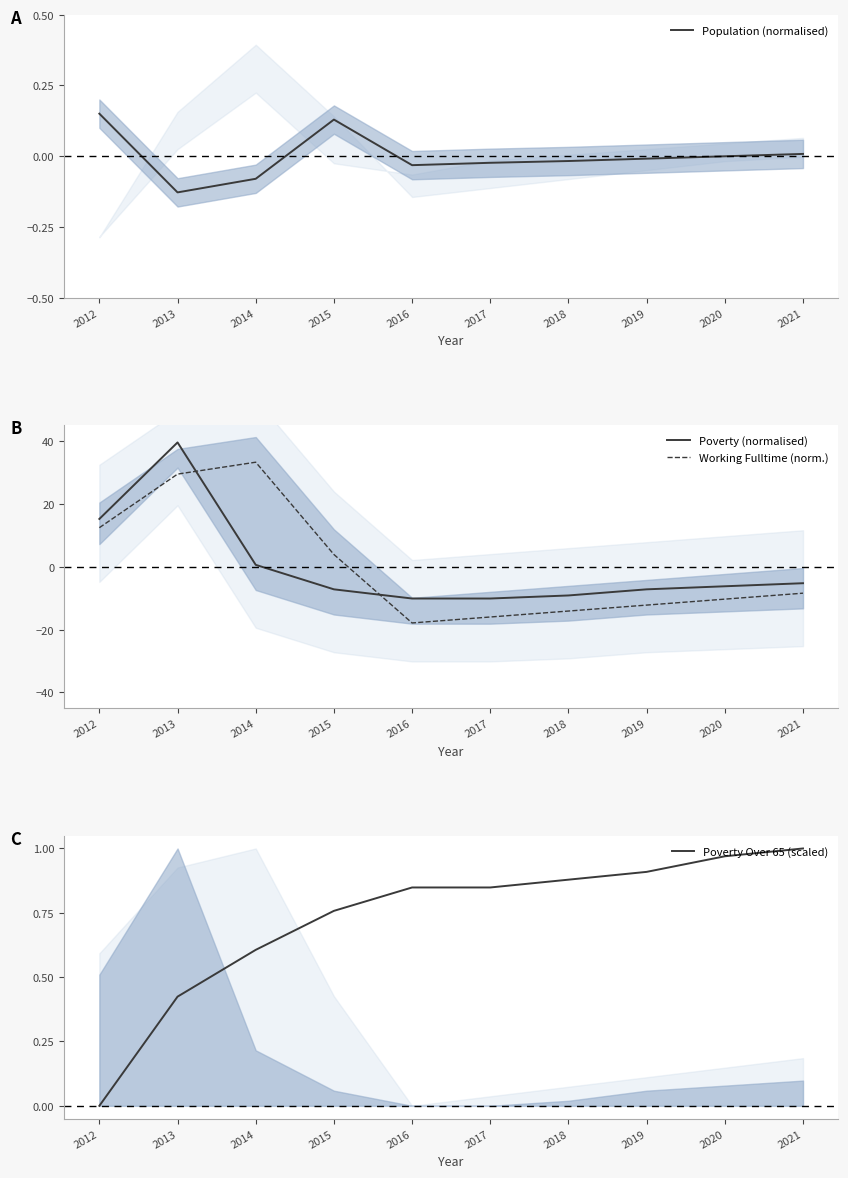

True or false: Poverty (normalised) has a value of -12.4 at 2019.

False